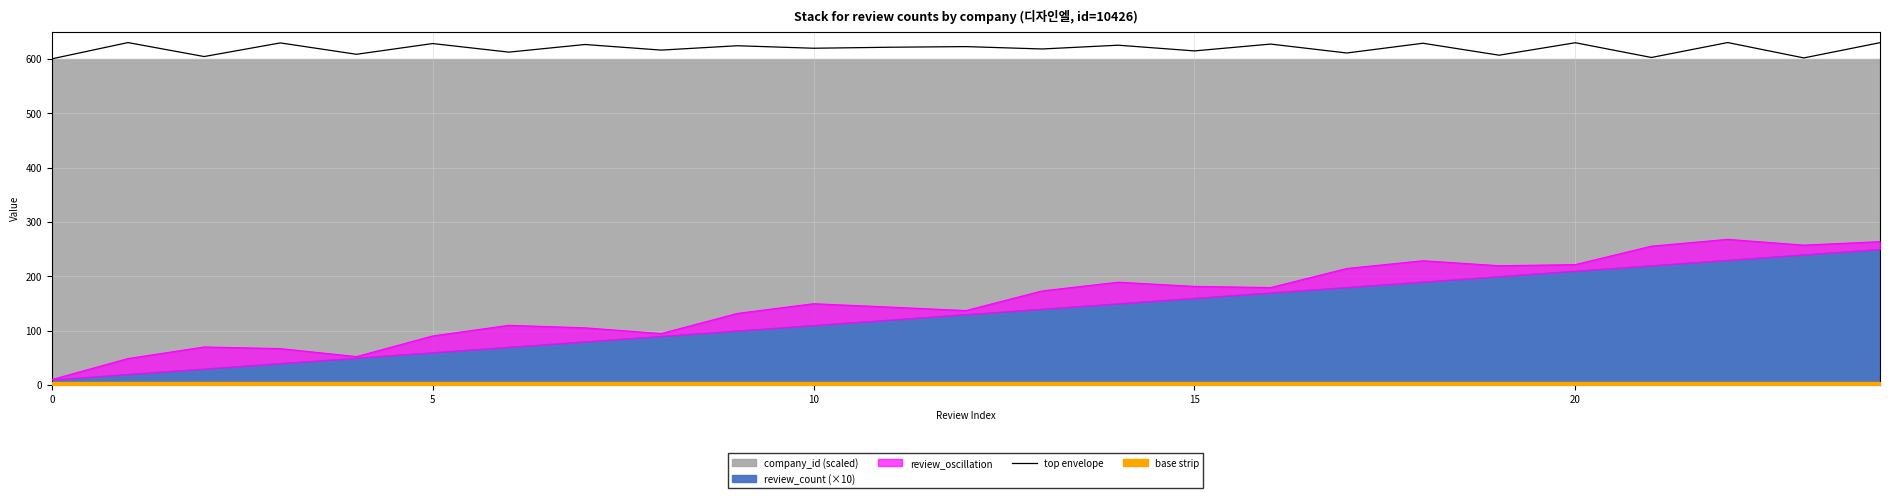

What is the difference between the maximum and minimum values?

30.0